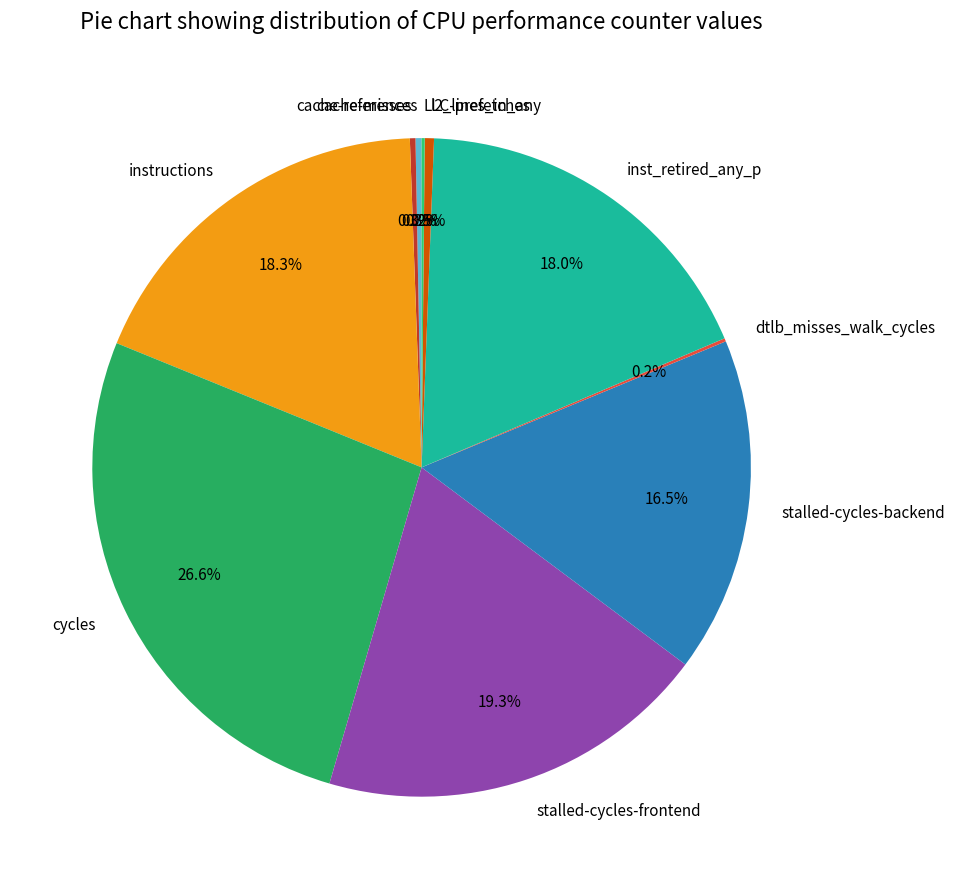

How much of the chart is everything except stalled-cycles-frontend?

80.7%